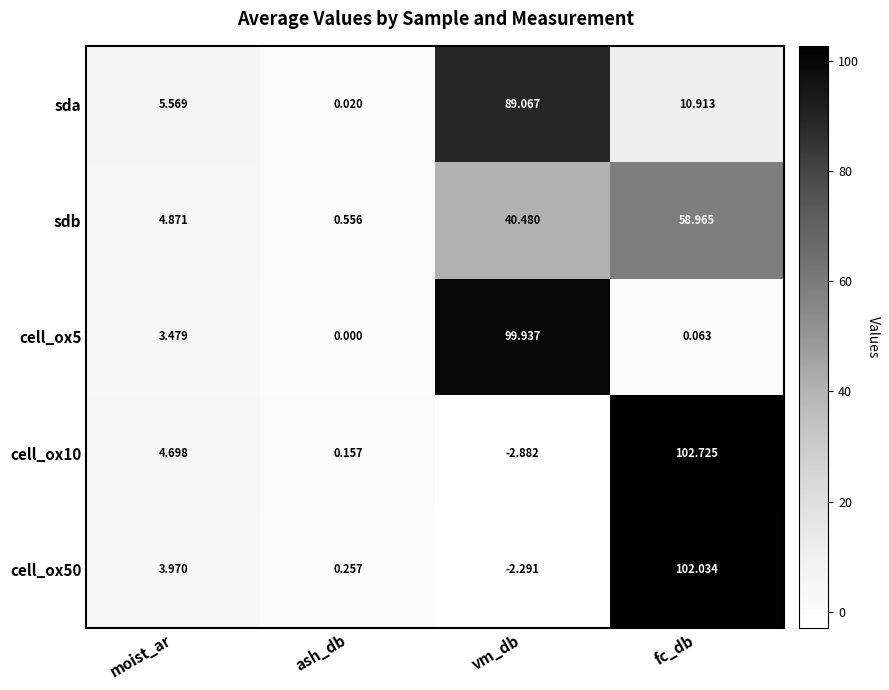

Which category has the lowest value across all series?

vm_db